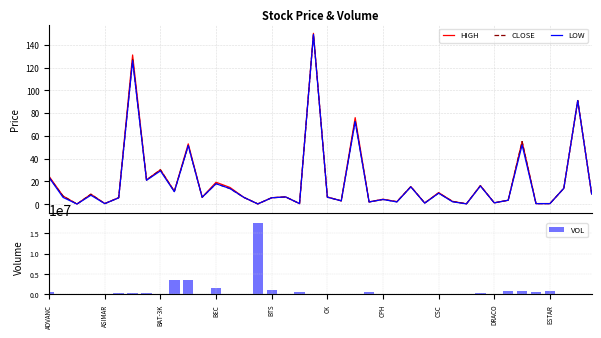

What is the maximum value for LOW?

149.0